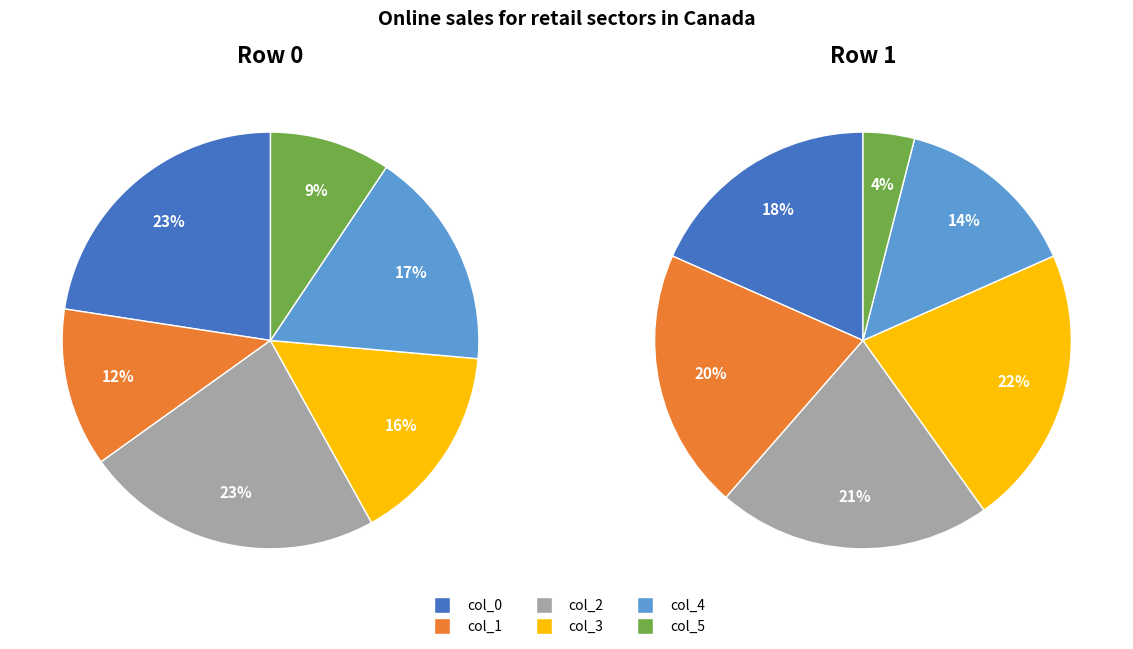

What percentage is NOT represented by col_1?

87.7%